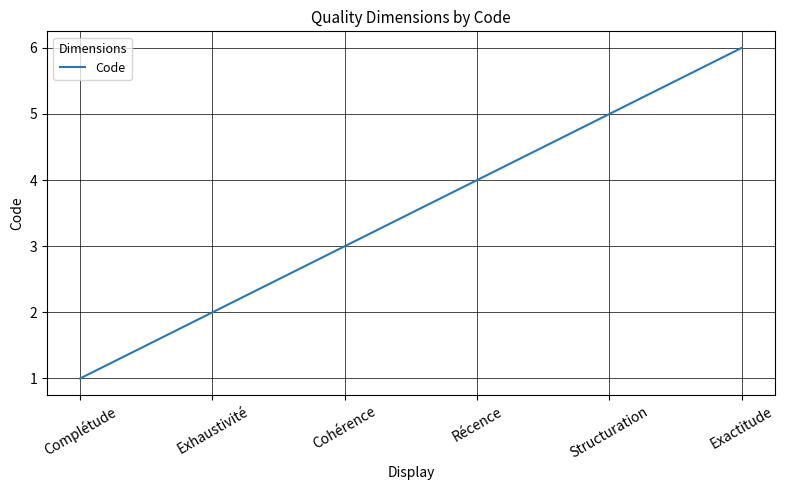

Reading right to left, what are all the values shown in this chart?

Exactitude=6	Structuration=5	Récence=4	Cohérence=3	Exhaustivité=2	Complétude=1